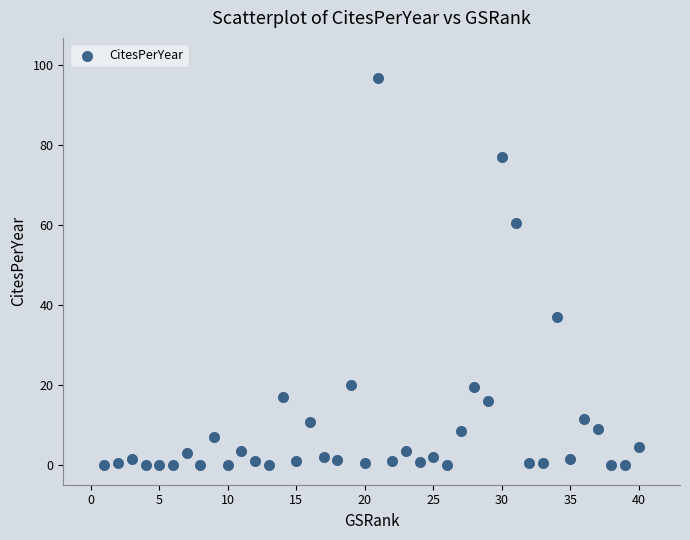

What is the range of X values (max minus min)?

39.0